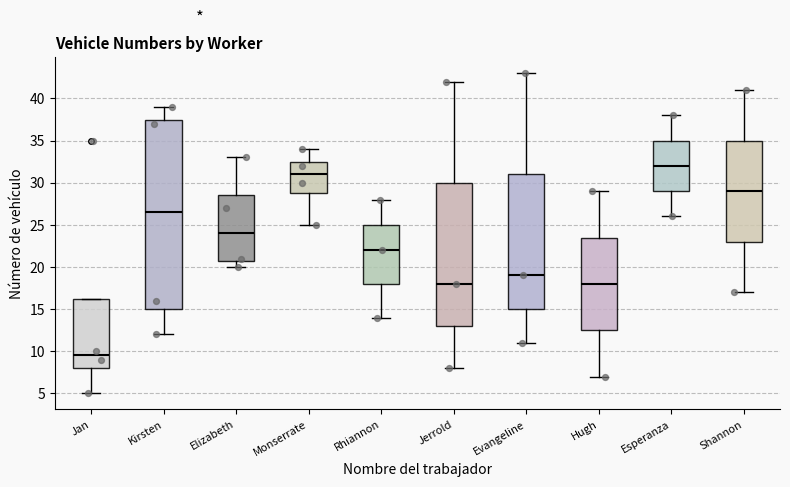

Reading left to right, transcribe this box plot: for each box, give where its median line is, the range the box spans, and where its two whiskers end, as read against the y-axis. The values are not printed on the chart, so give them approximately, as read against the axis.

Jan: median 9.5, box 8.0 to 16.5, whiskers 5.0 to 16.5
Kirsten: median 26.5, box 15.0 to 37.5, whiskers 12.0 to 39.0
Elizabeth: median 24.0, box 21.0 to 28.5, whiskers 20.0 to 33.0
Monserrate: median 31.0, box 29.0 to 32.5, whiskers 25.0 to 34.0
Rhiannon: median 22.0, box 18.0 to 25.0, whiskers 14.0 to 28.0
Jerrold: median 18.0, box 13.0 to 30.0, whiskers 8.0 to 42.0
Evangeline: median 19.0, box 15.0 to 31.0, whiskers 11.0 to 43.0
Hugh: median 18.0, box 12.5 to 23.5, whiskers 7.0 to 29.0
Esperanza: median 32.0, box 29.0 to 35.0, whiskers 26.0 to 38.0
Shannon: median 29.0, box 23.0 to 35.0, whiskers 17.0 to 41.0